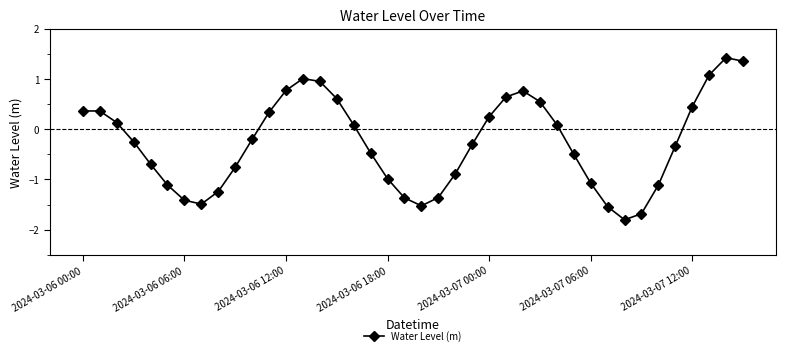

How many negative values are there?

22